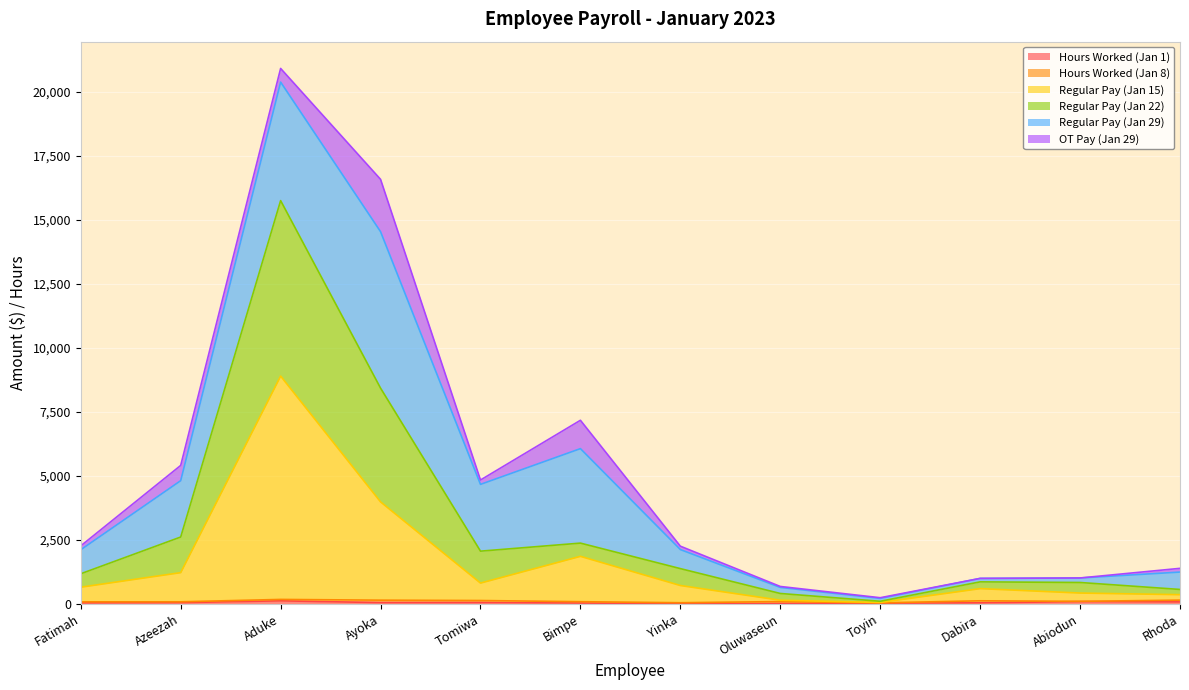

At which category is the sum across all series the highest?

Aduke